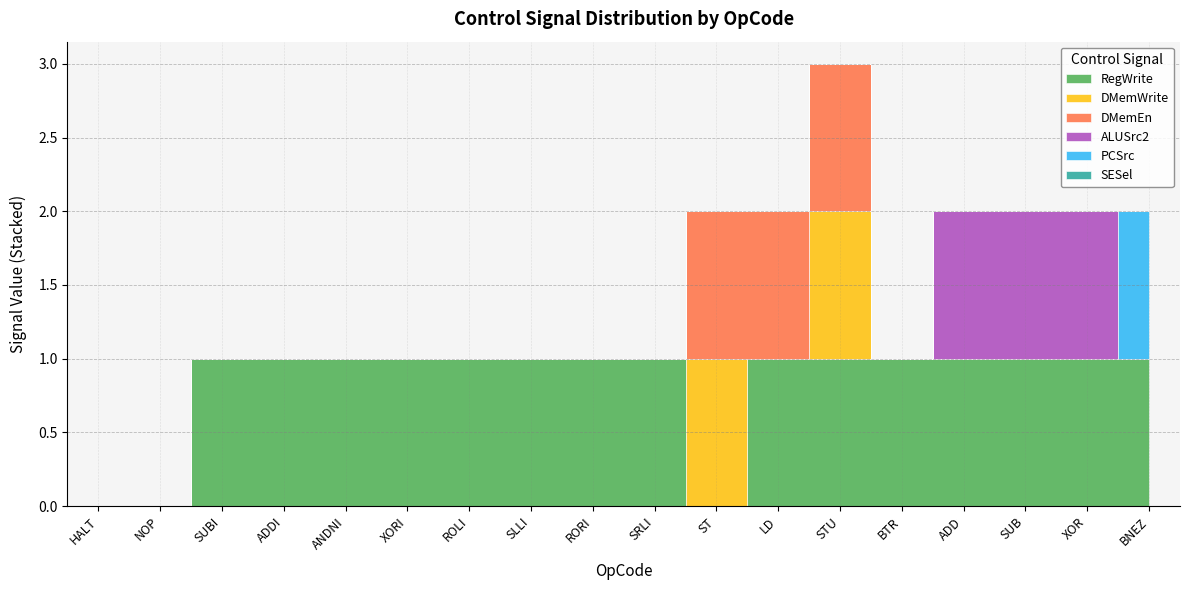

What is the label of the 5th point from the right?

BTR